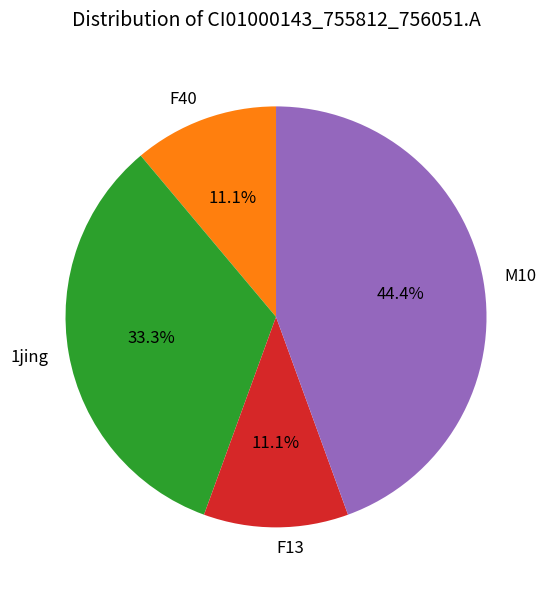

Count the number of slices in the pie.

4